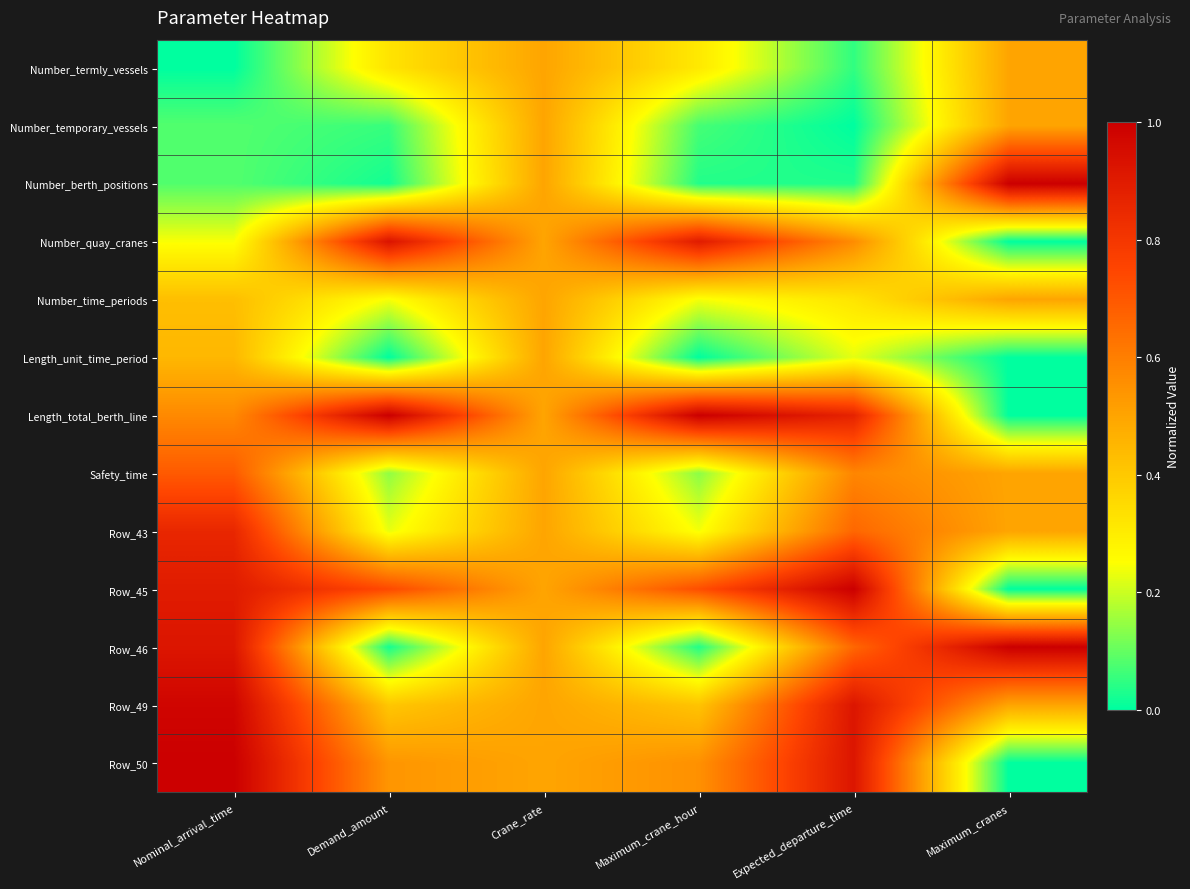

At which category does the chart reach its peak across all series?

Maximum_cranes